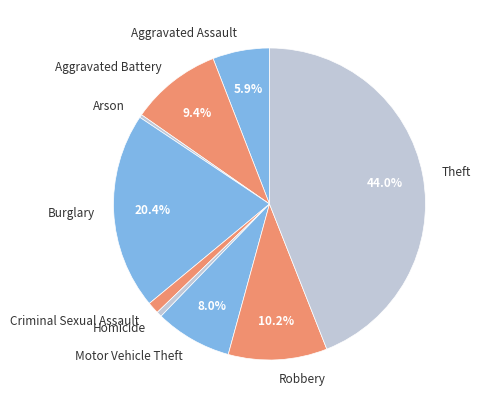

What percentage is the Aggravated Assault slice, to the nearest percent?

6%